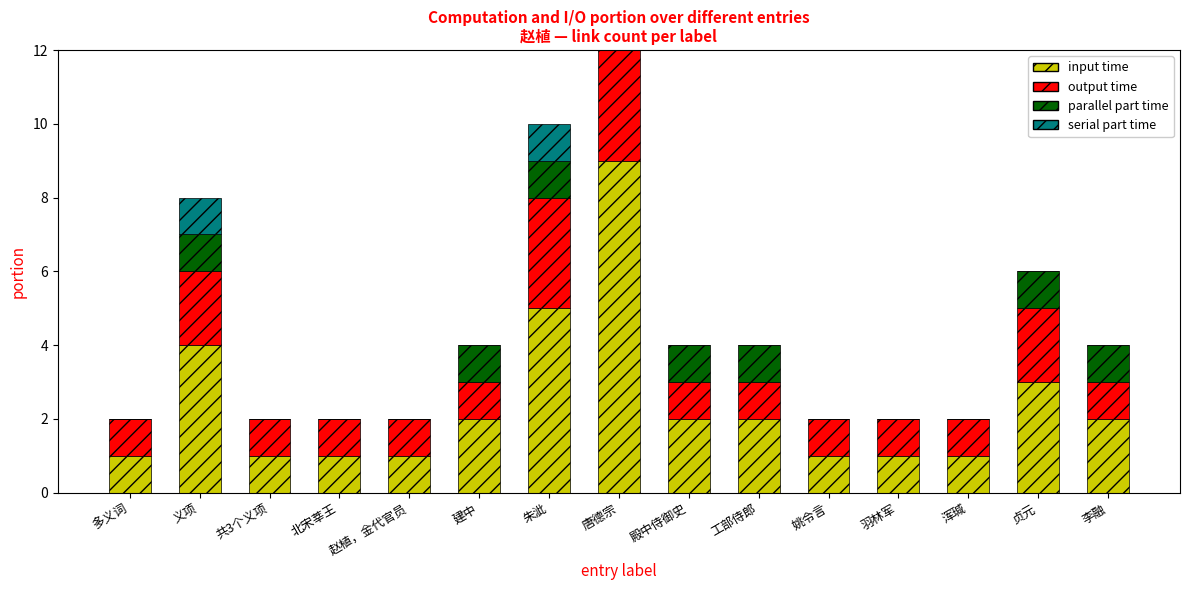

Is the value of serial part time at 唐德宗 greater than the value of parallel part time at 浑瑊?

Yes